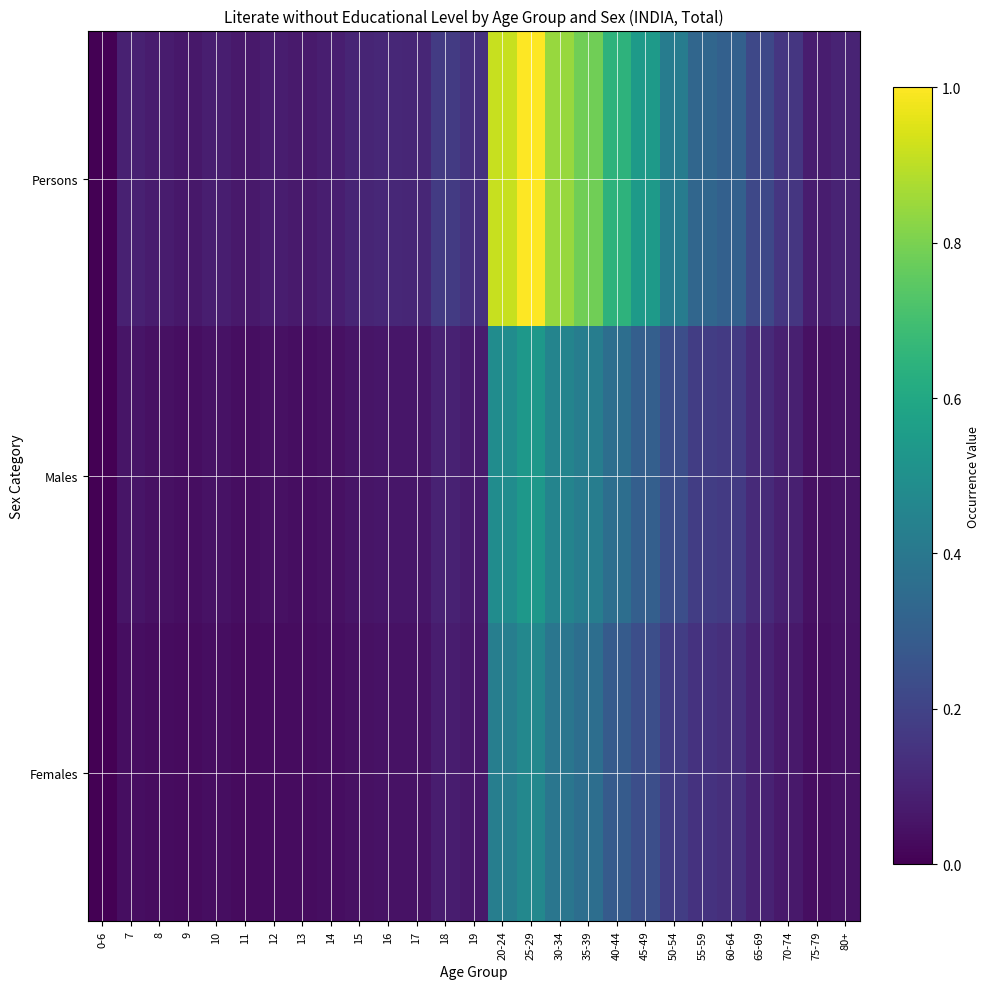

At which category is the sum across all series the highest?

25-29